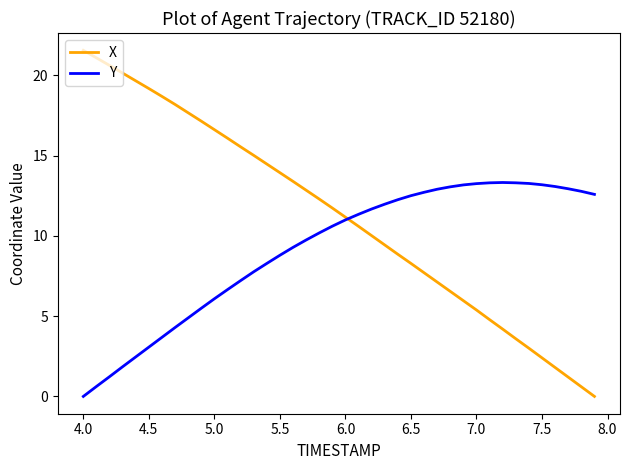

Which series has the widest spread of values?

X